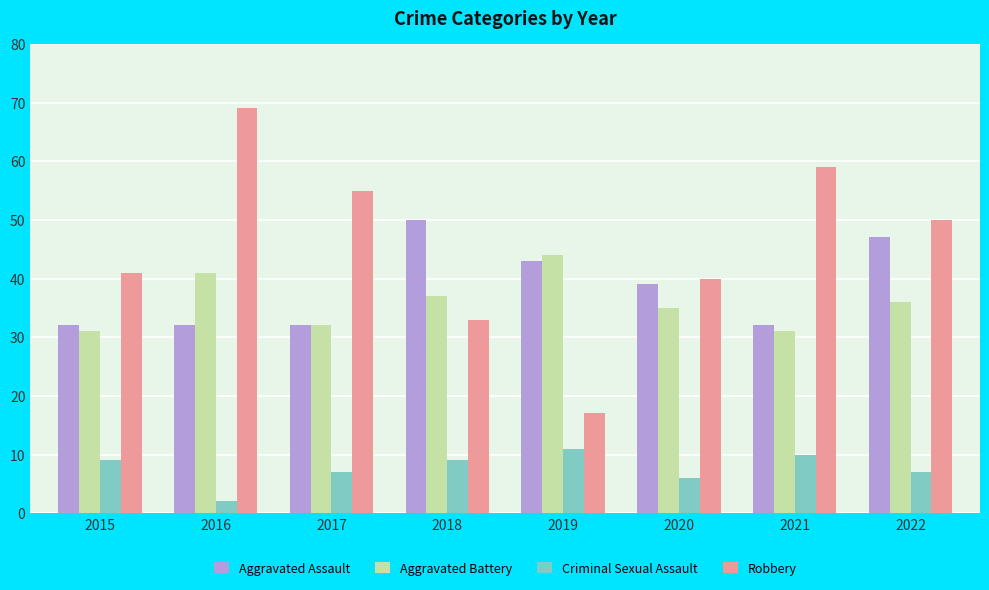

How many values in the Robbery series are below 50?

4